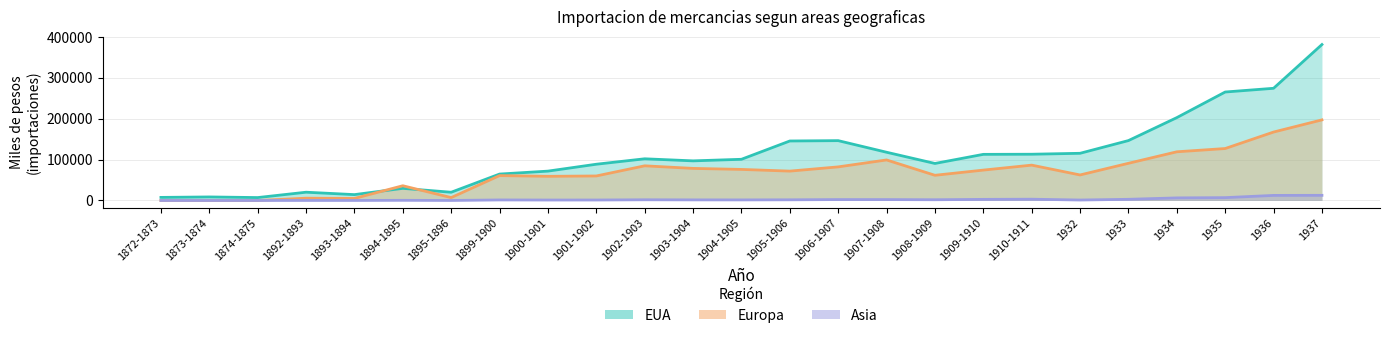

At which category does Asia reach its first local valley?

1893-1894